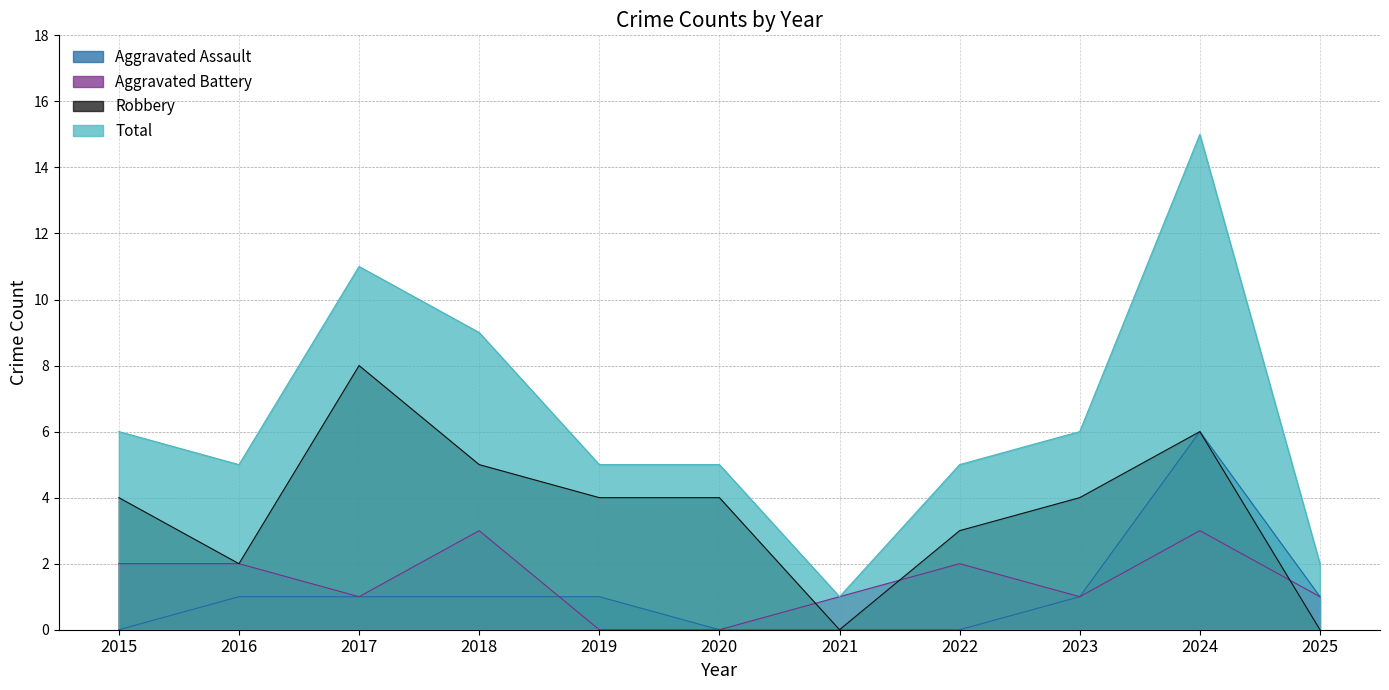

Rank the categories by Robbery value from highest to lowest.

2017, 2024, 2018, 2015, 2019, 2020, 2023, 2022, 2016, 2021, 2025